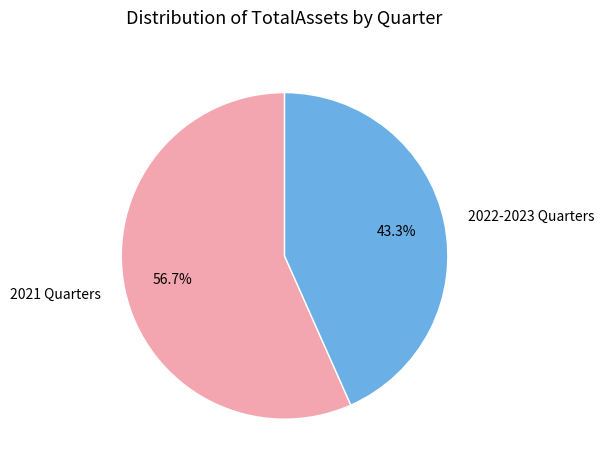

To the nearest percent, what is the average slice percentage?

50%